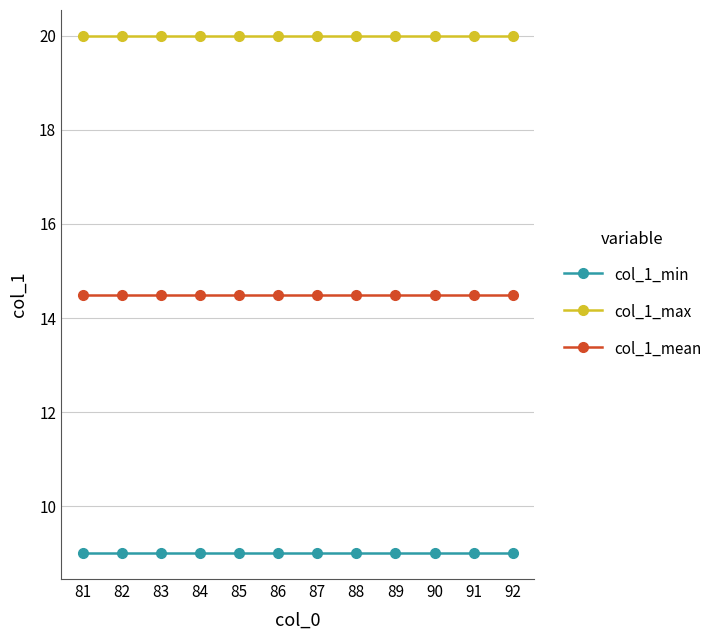

Reading left to right, extract all data points from this chart.

col_1_min: 9.0	9.0	9.0	9.0	9.0	9.0	9.0	9.0	9.0	9.0	9.0	9.0
col_1_max: 20.0	20.0	20.0	20.0	20.0	20.0	20.0	20.0	20.0	20.0	20.0	20.0
col_1_mean: 14.5	14.5	14.5	14.5	14.5	14.5	14.5	14.5	14.5	14.5	14.5	14.5